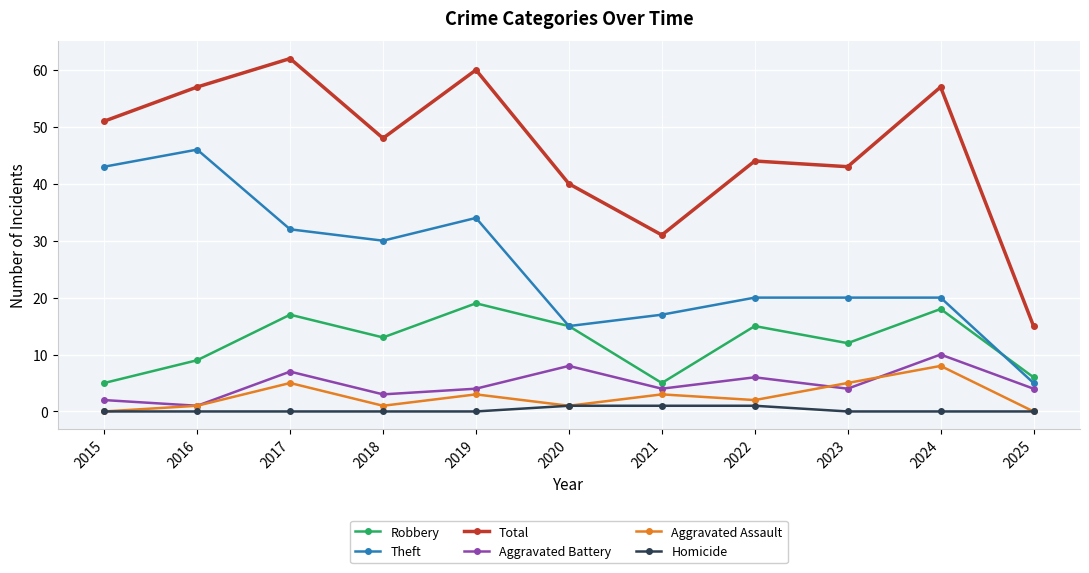

Which series has the largest total across all categories?

Total